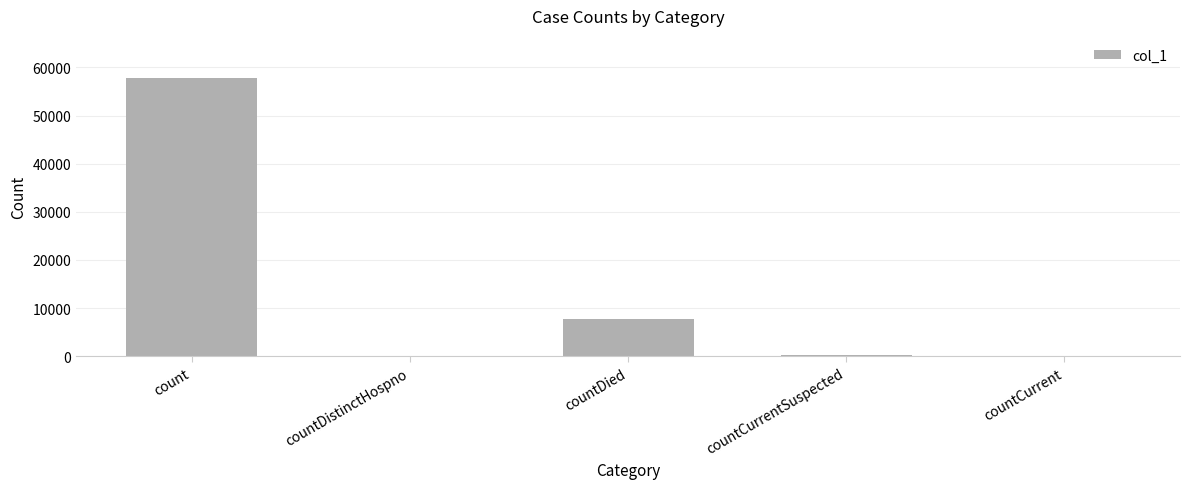

What is the sum of the values at countDied and countCurrentSuspected?

8084